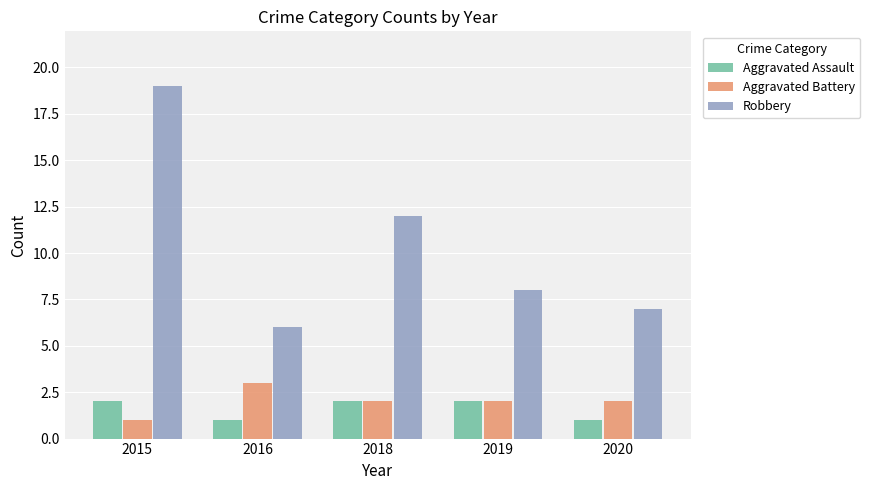

How many series are shown in this chart?

3